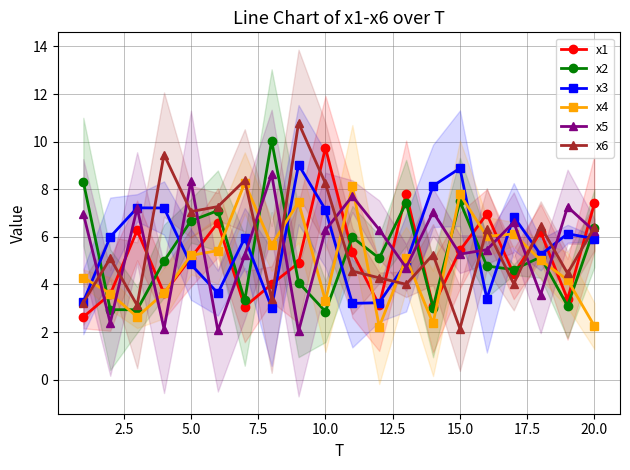

In x1, how many points are higher than both neighbors (excluding endpoints)?

6